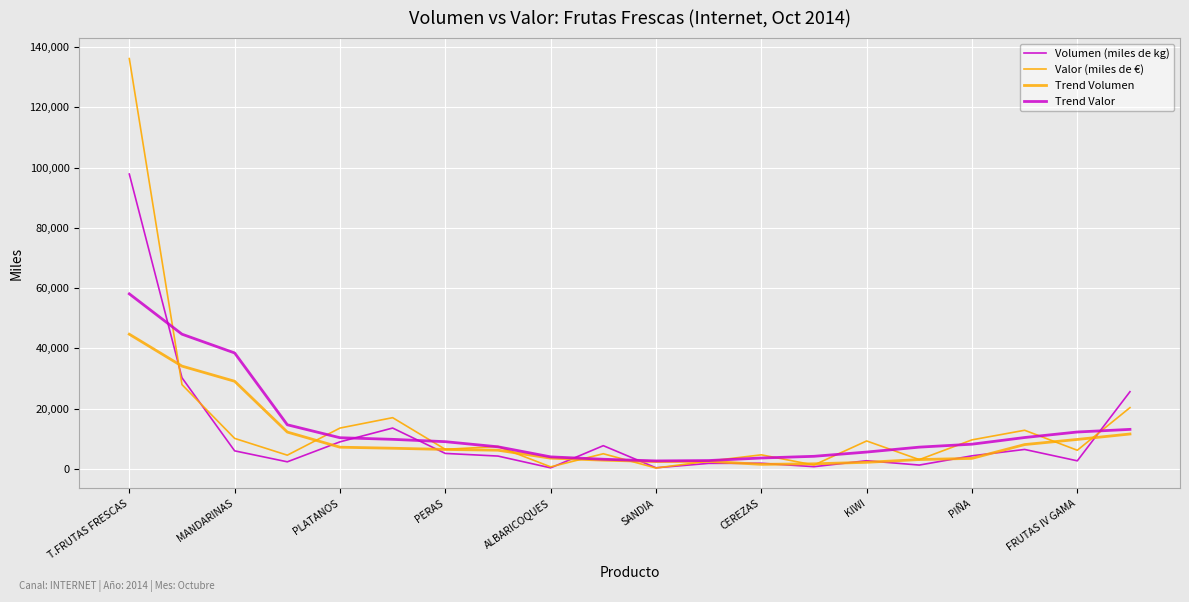

List the series in order of their overall mean, highest first.

Valor (miles de €), Trend Valor, Volumen (miles de kg), Trend Volumen